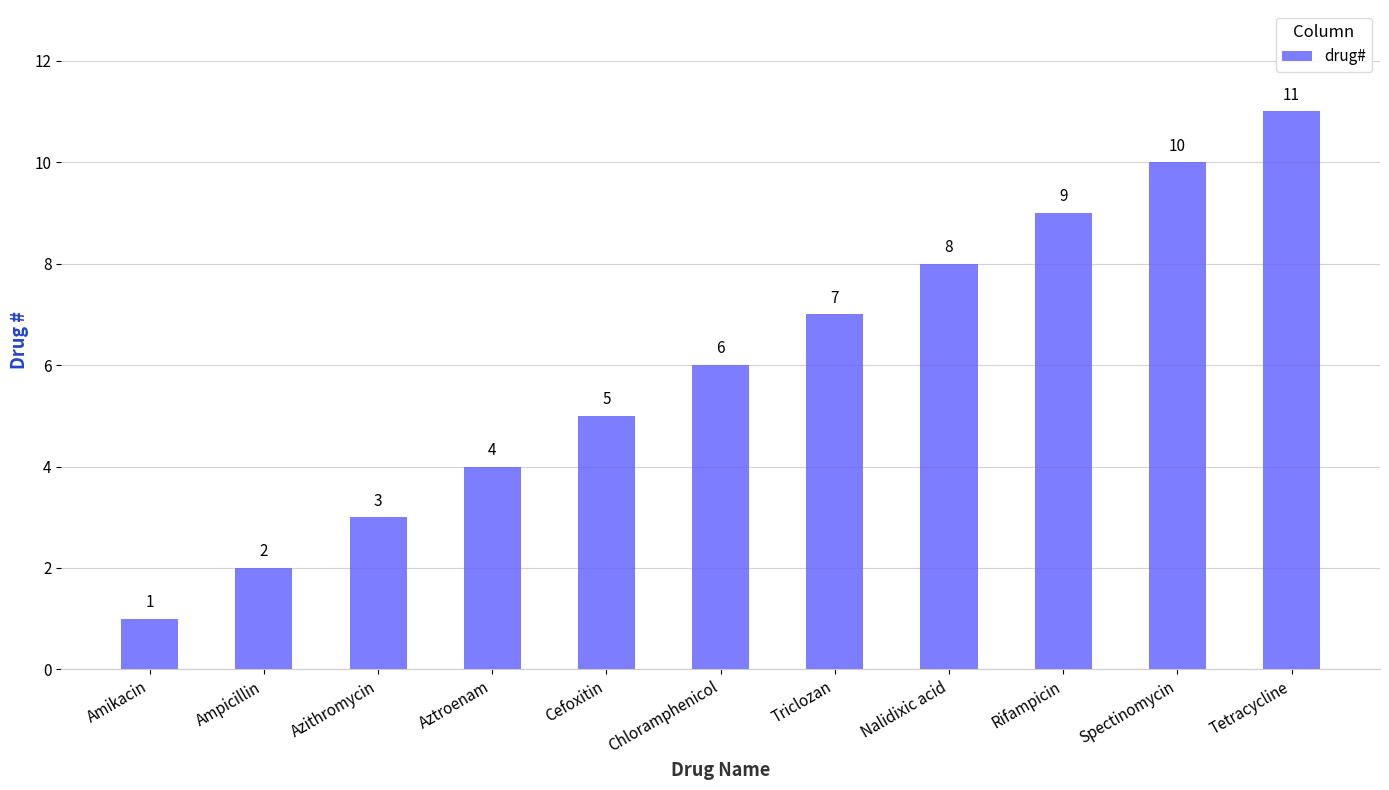

How many data points does each series have?

11